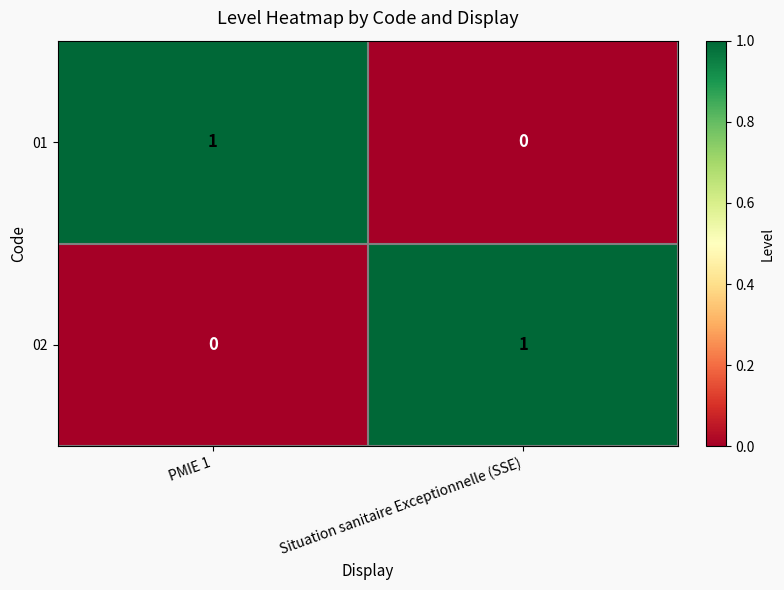

At which label does 01 reach its peak?

PMIE 1